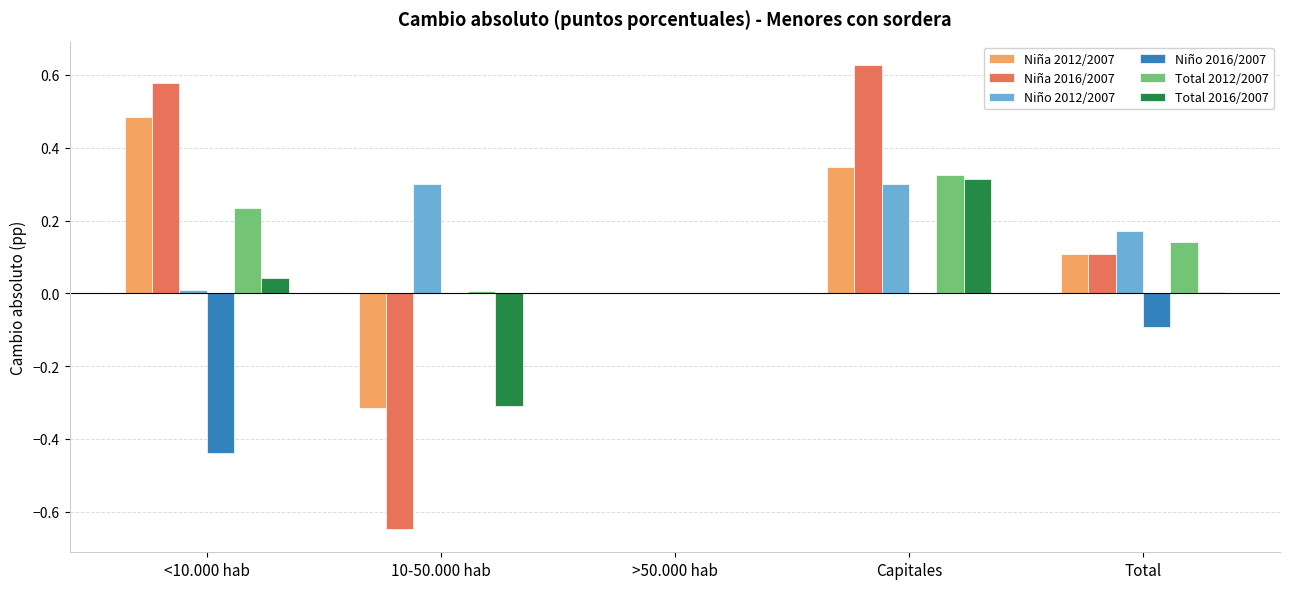

At which category is the sum across all series the highest?

Capitales